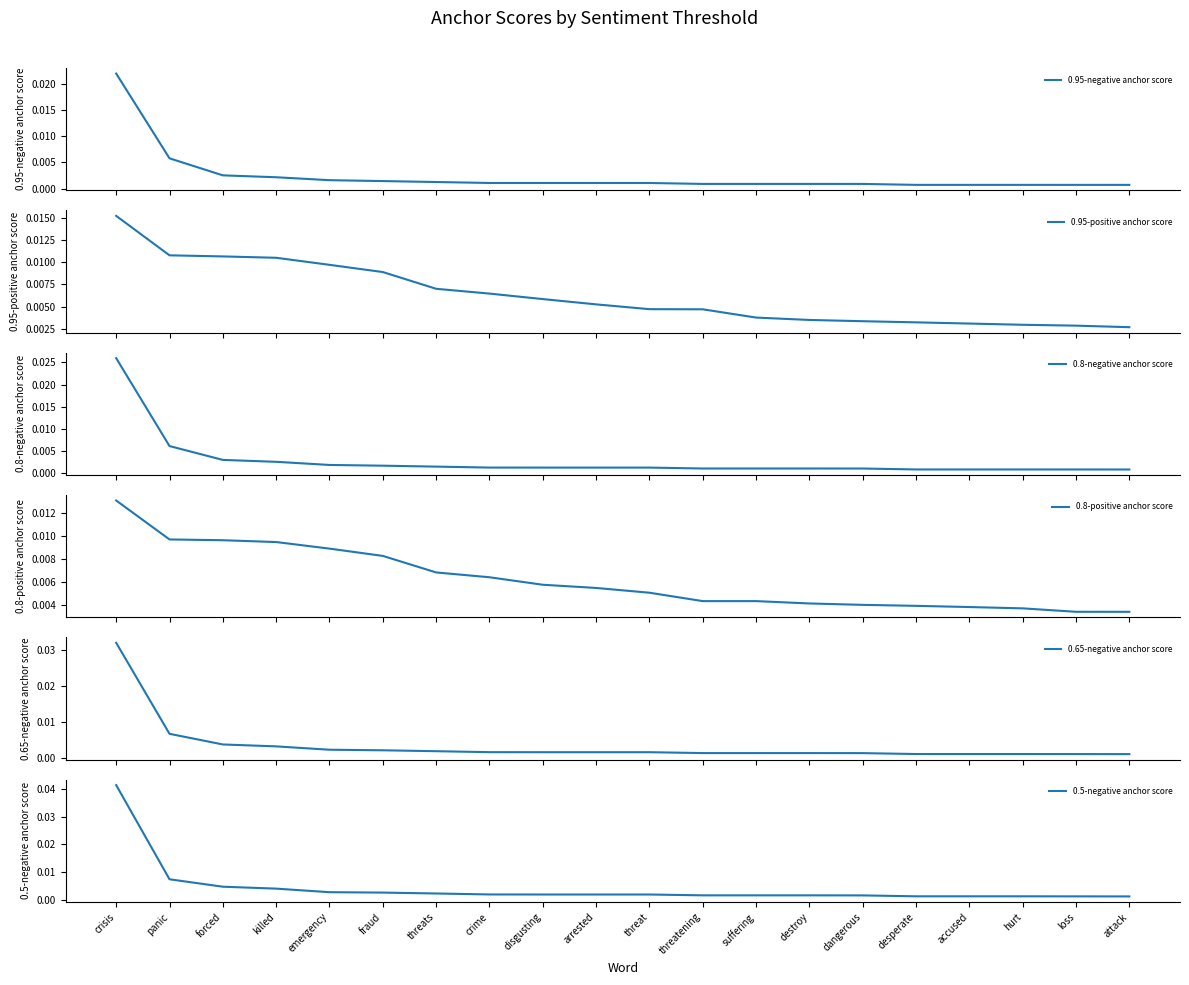

Which label corresponds to the largest value in the chart?

crisis